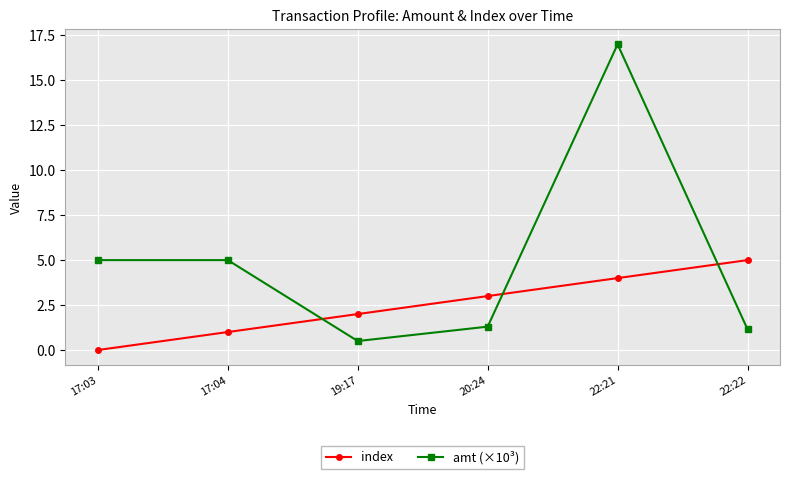

What is the average value of the amt (×10³) series?

5.0